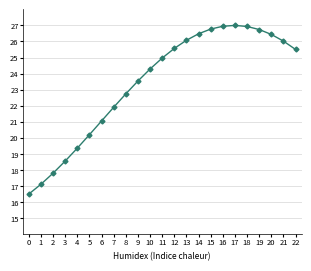

Where does the data first go above 24?

10